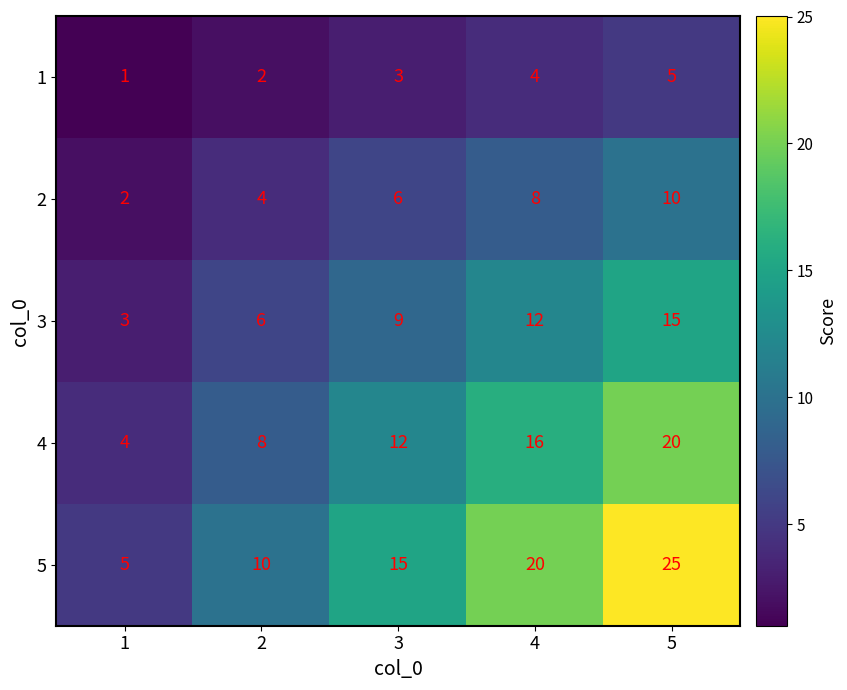

Read the 5 value at 1, to the nearest 5.

5